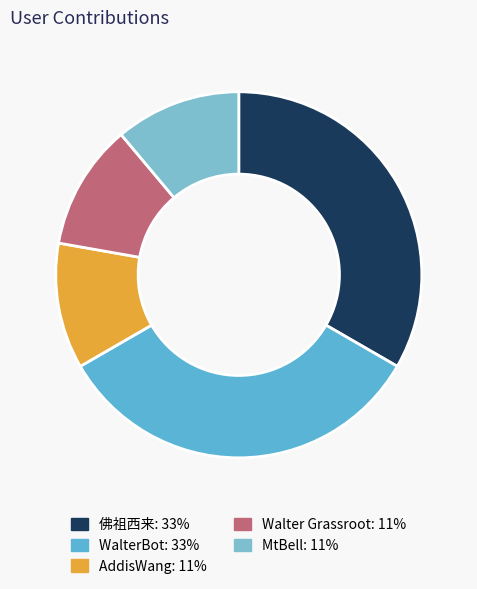

Is MtBell the majority of the pie?

No